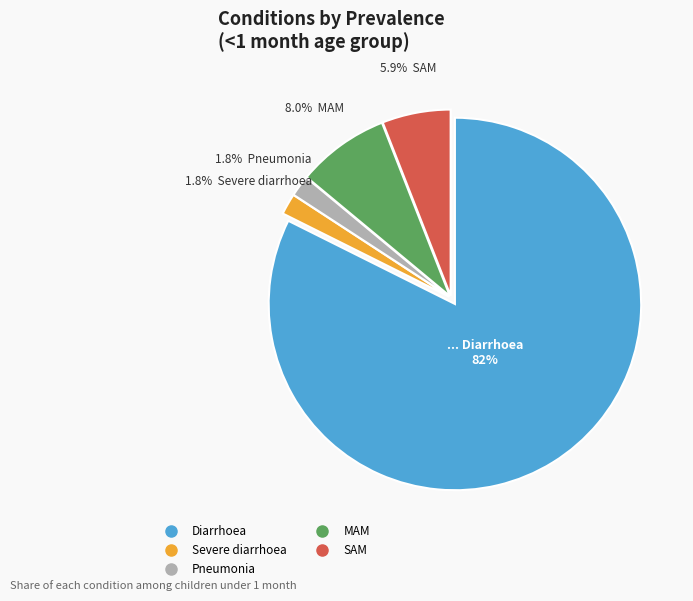

What percentage is NOT represented by Severe diarrhoea?

98.2%